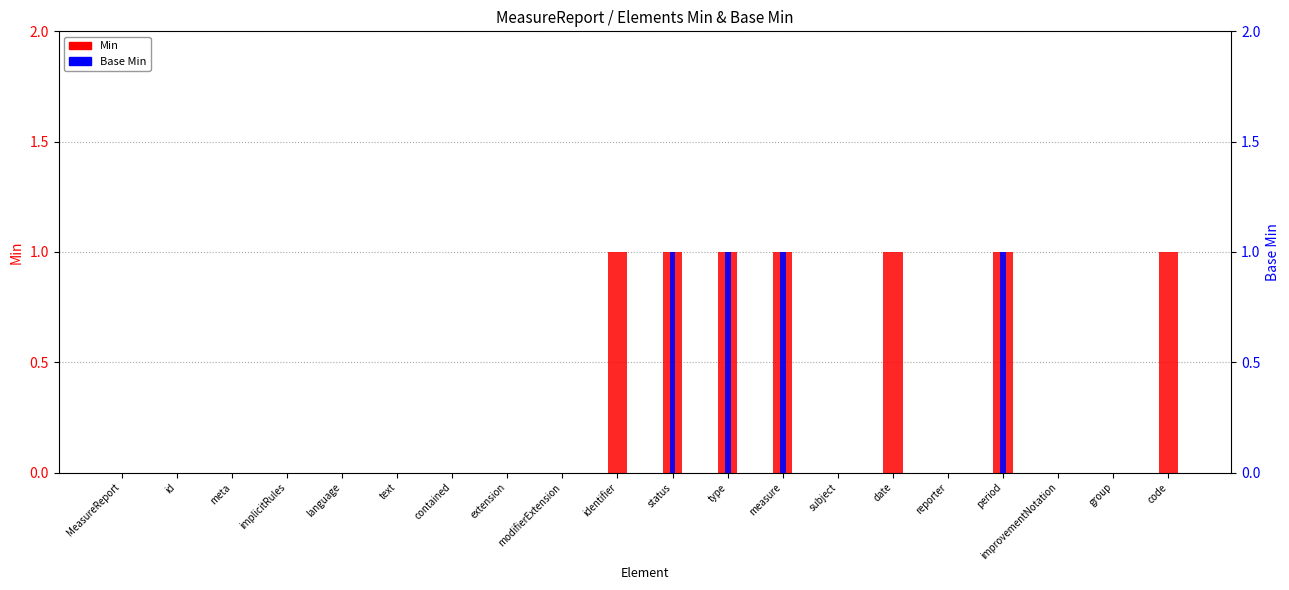

True or false: Min has a value of 0 at MeasureReport.

False